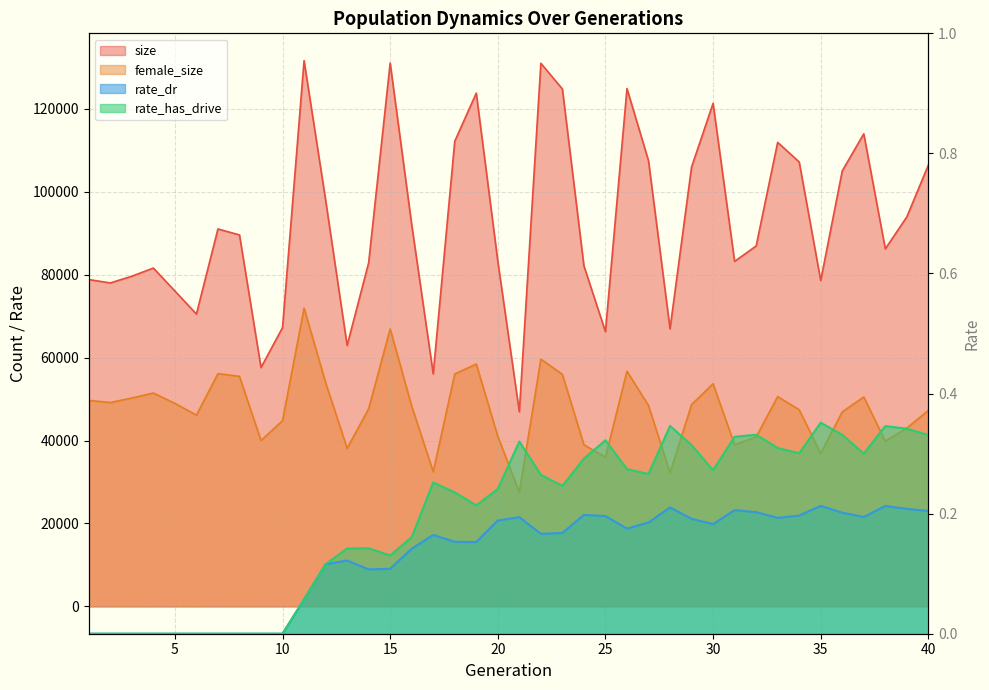

True or false: female_size has more than 0 points higher than both neighbors.

True